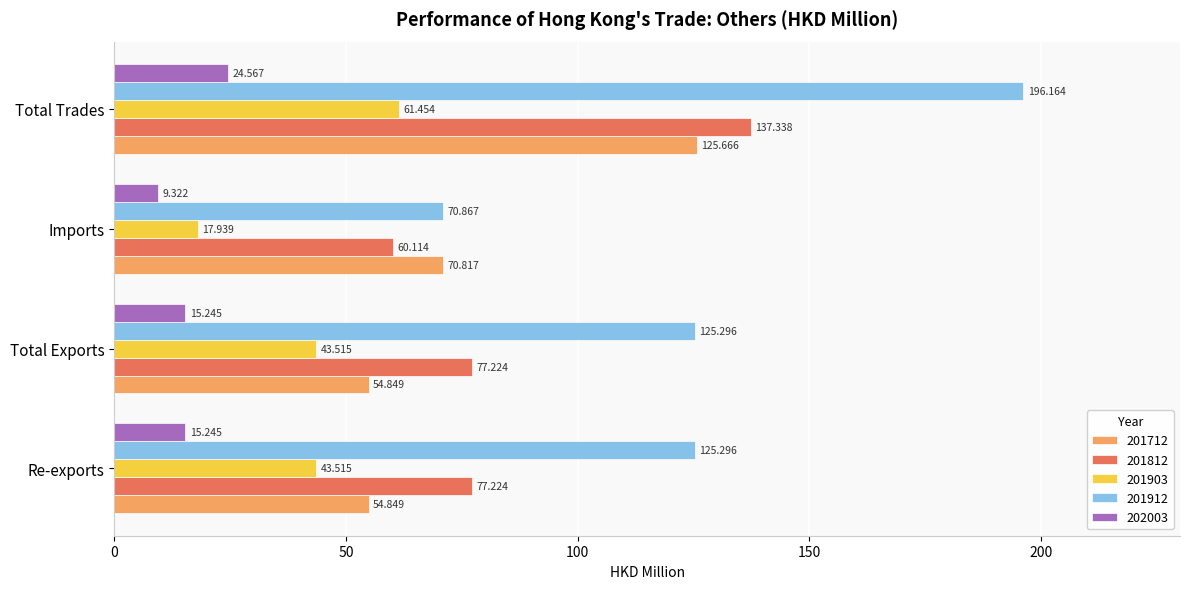

True or false: 201712 has a value of 12.4 at Total Exports.

False